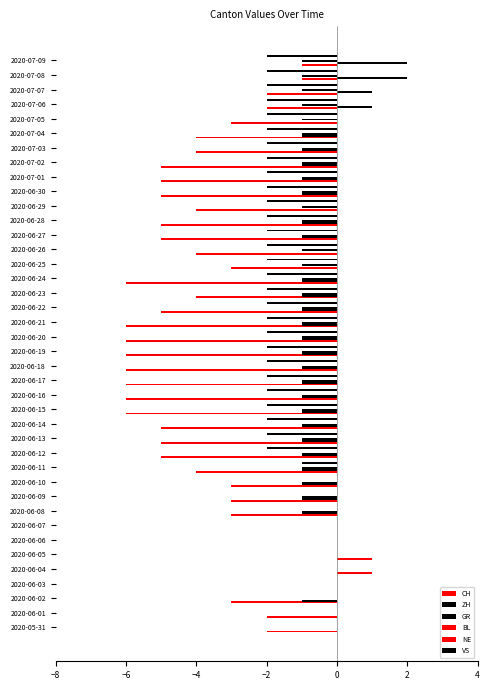

What is the value of the CH bar at the 6th from the left?

1.0